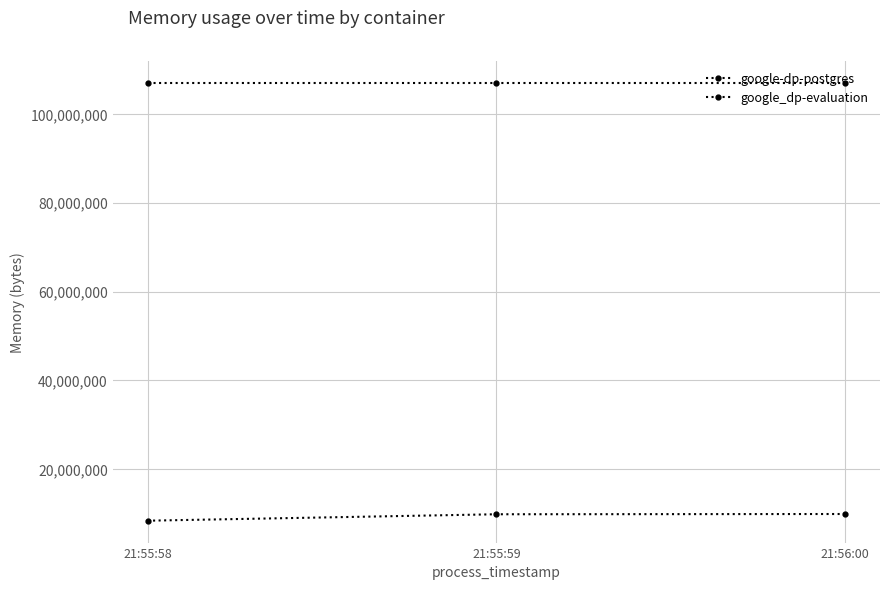

Count the number of categories in the chart.

3